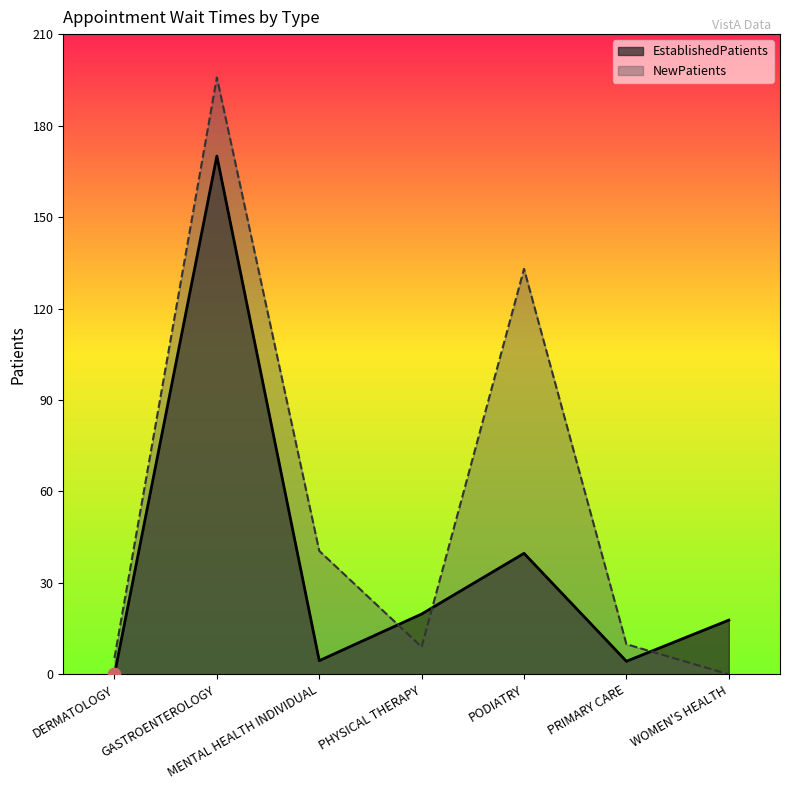

Is the value of EstablishedPatients at PRIMARY CARE greater than the value of NewPatients at PRIMARY CARE?

No